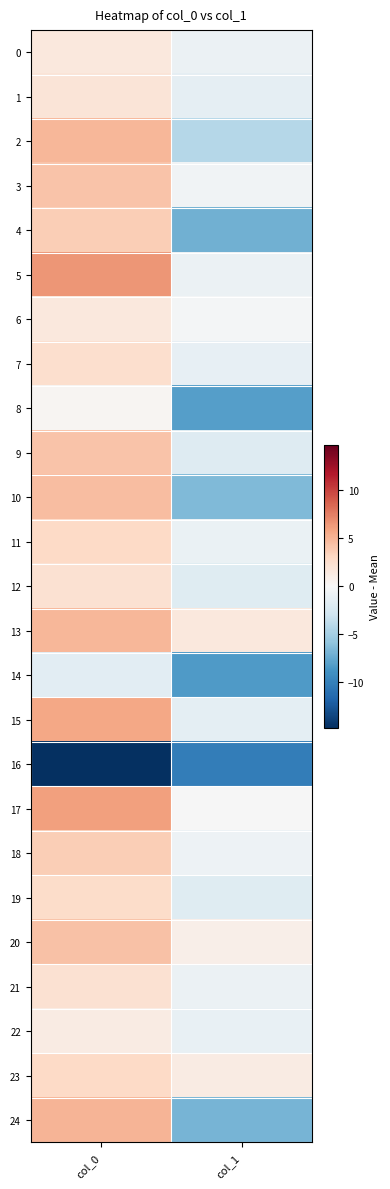

Which has a higher value, col_0 or col_1?

col_0